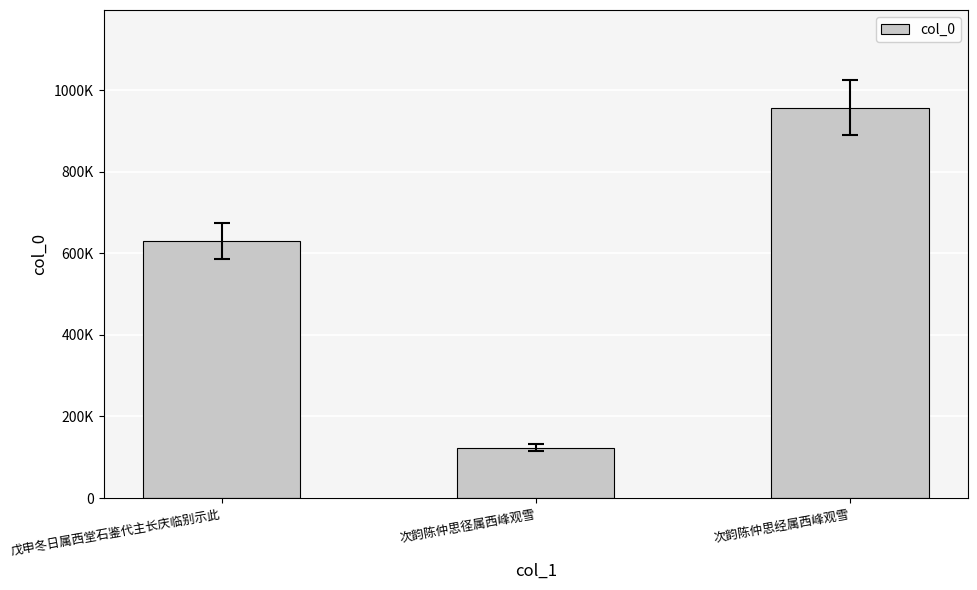

What is the difference between the maximum and minimum values?

834143